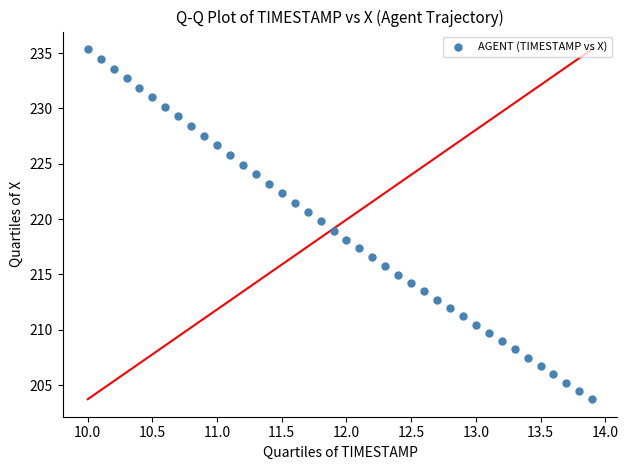

What is the range of X values (max minus min)?

3.9